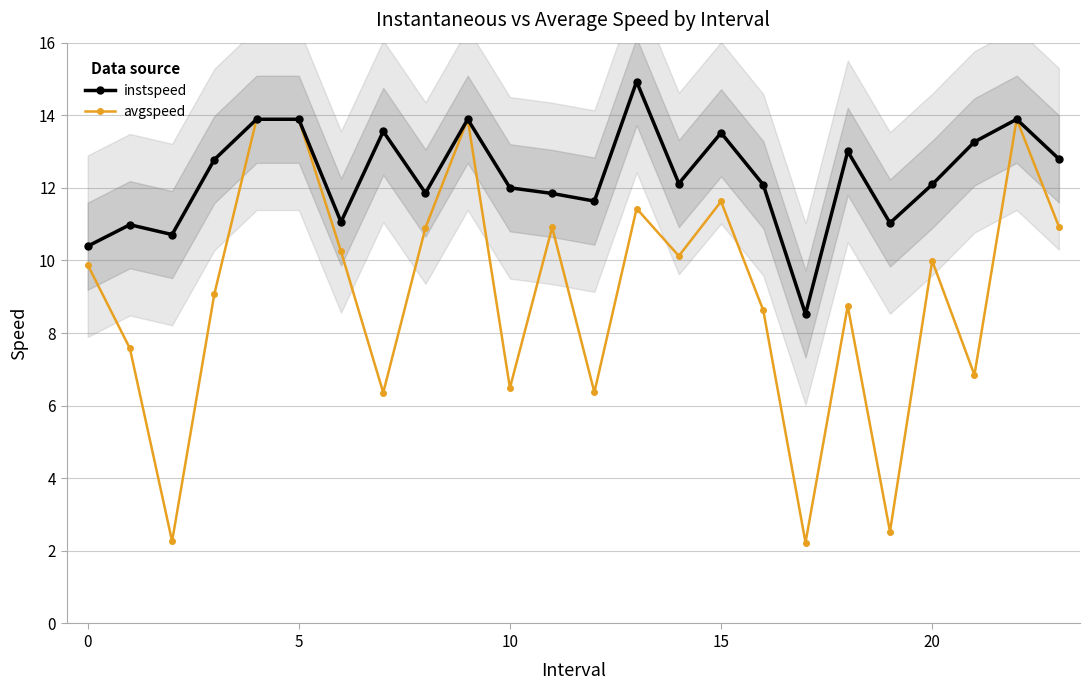

At 18, list the series in order from largest to smallest.

instspeed, avgspeed